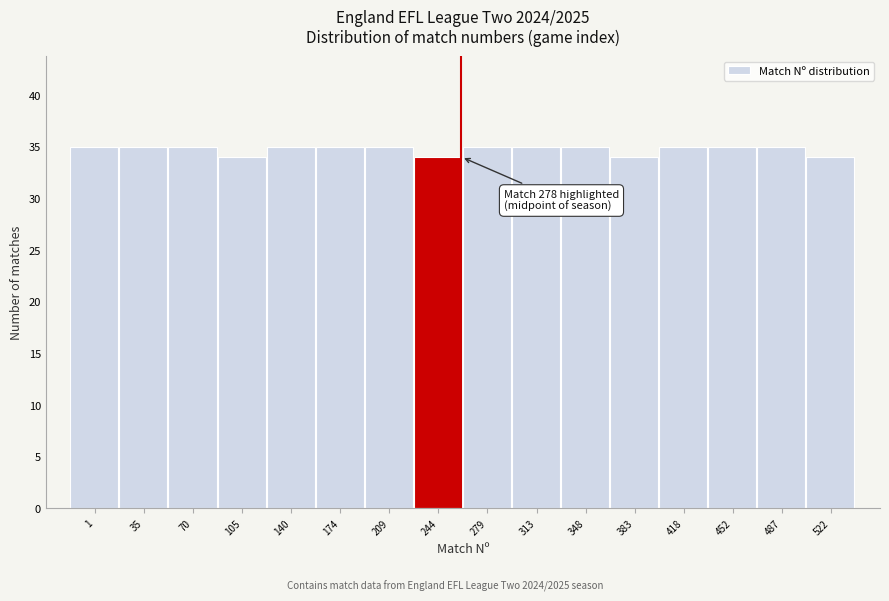

Reading right to left, what are all the values shown in this chart?

522=34	487=35	452=35	418=35	383=34	348=35	313=35	279=35	244=34	209=35	174=35	140=35	105=34	70=35	35=35	1=35